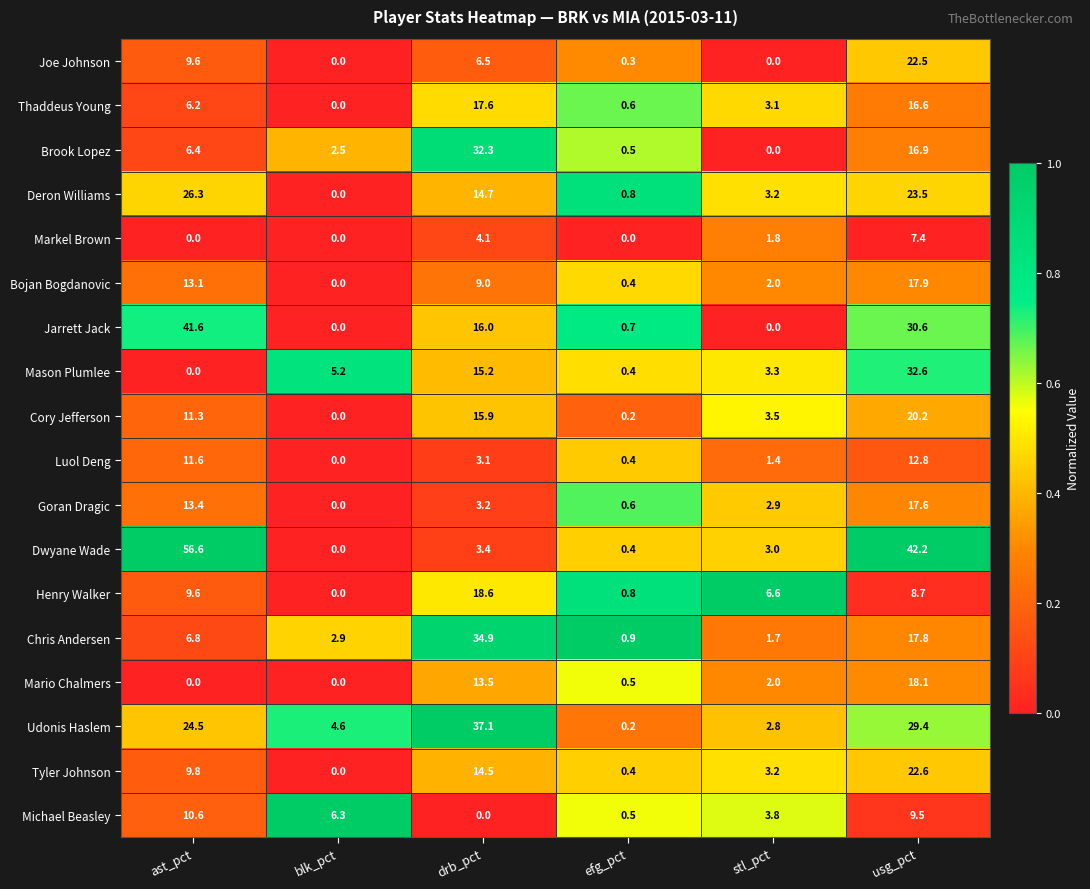

List the labels in order of Luol Deng value, largest first.

usg_pct, ast_pct, drb_pct, stl_pct, efg_pct, blk_pct